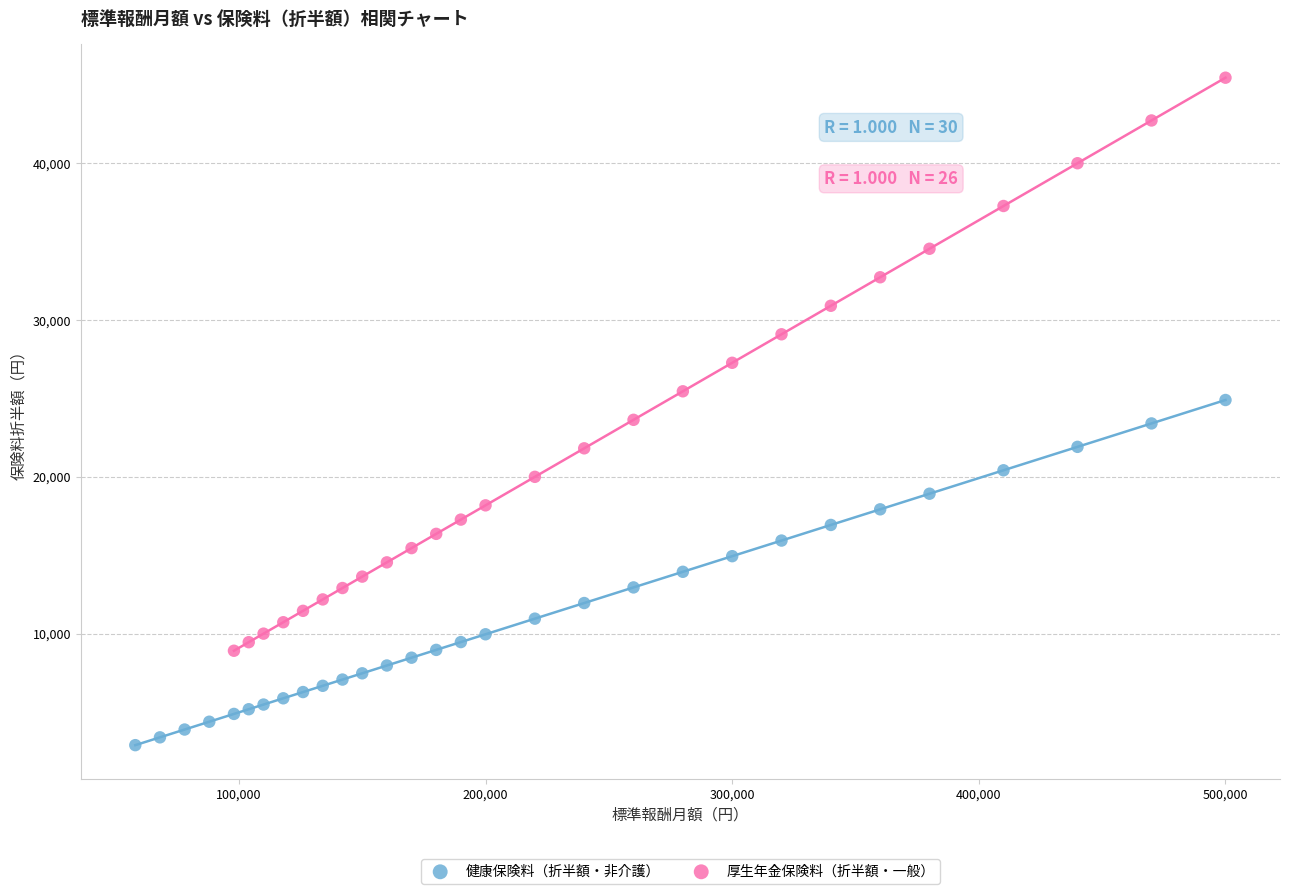

Which series reaches the minimum Y coordinate?

健康保険料（折半額・非介護）